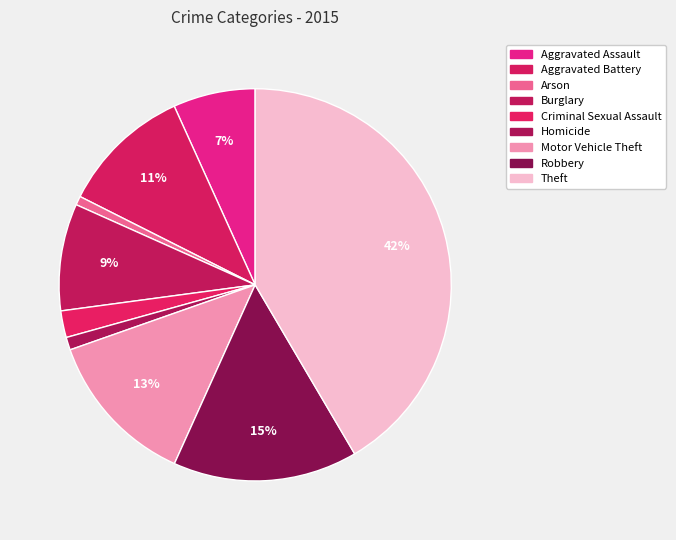

Count the number of slices in the pie.

9